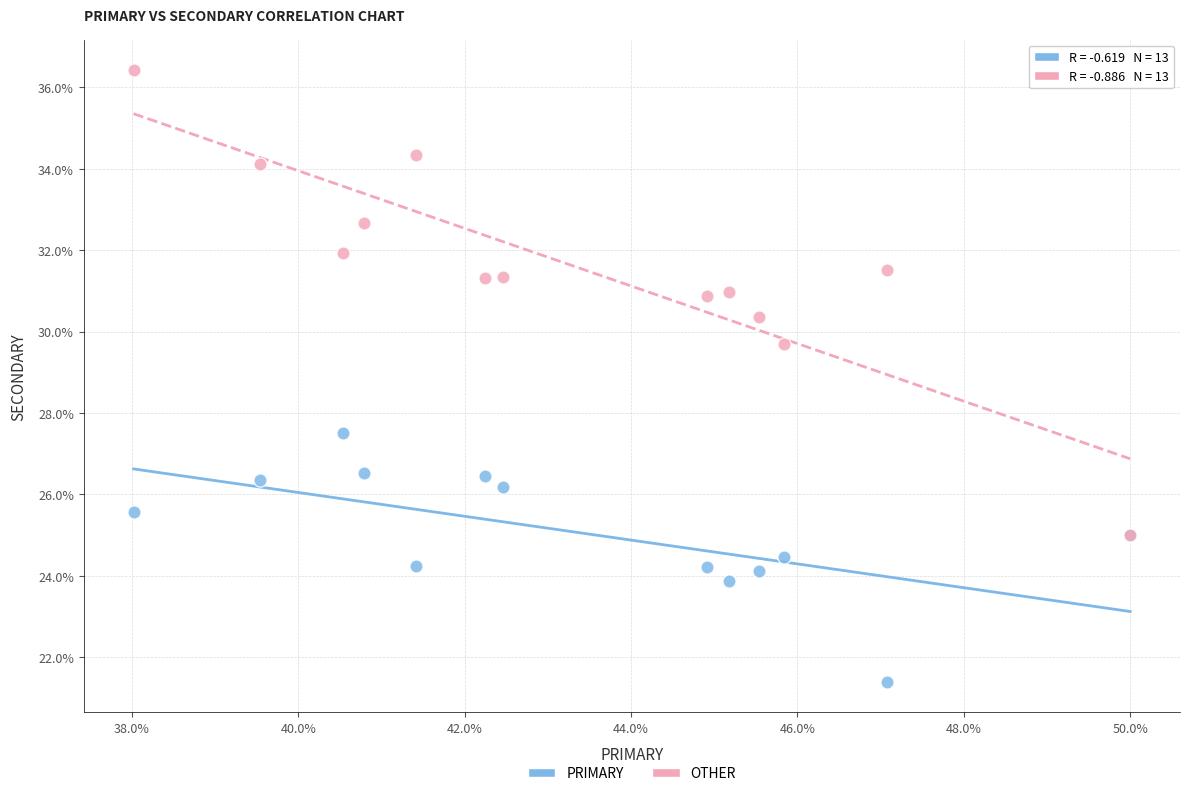

Across all series, what Y value is closest to 28?

27.5